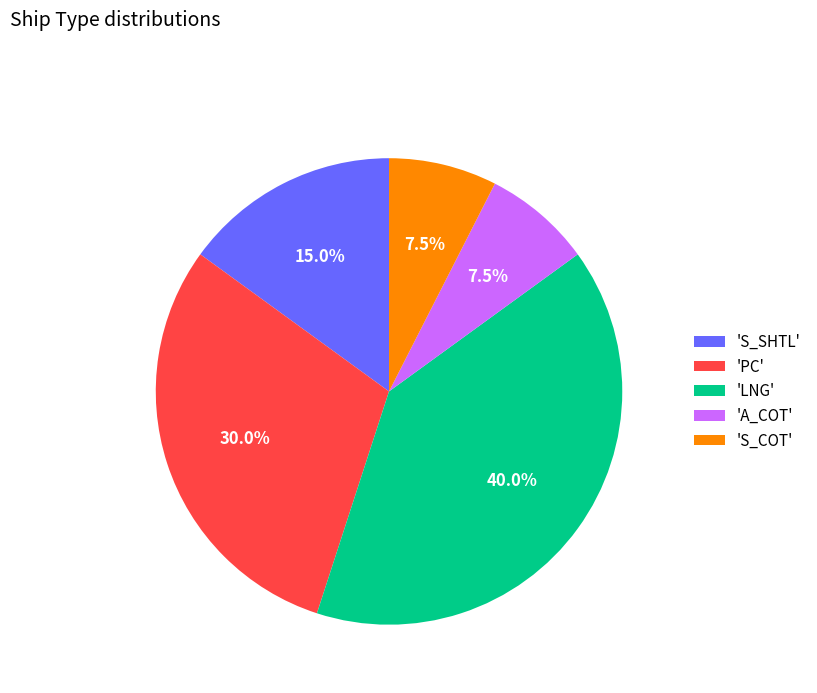

Does 'S_SHTL' account for over 50% of the chart?

No